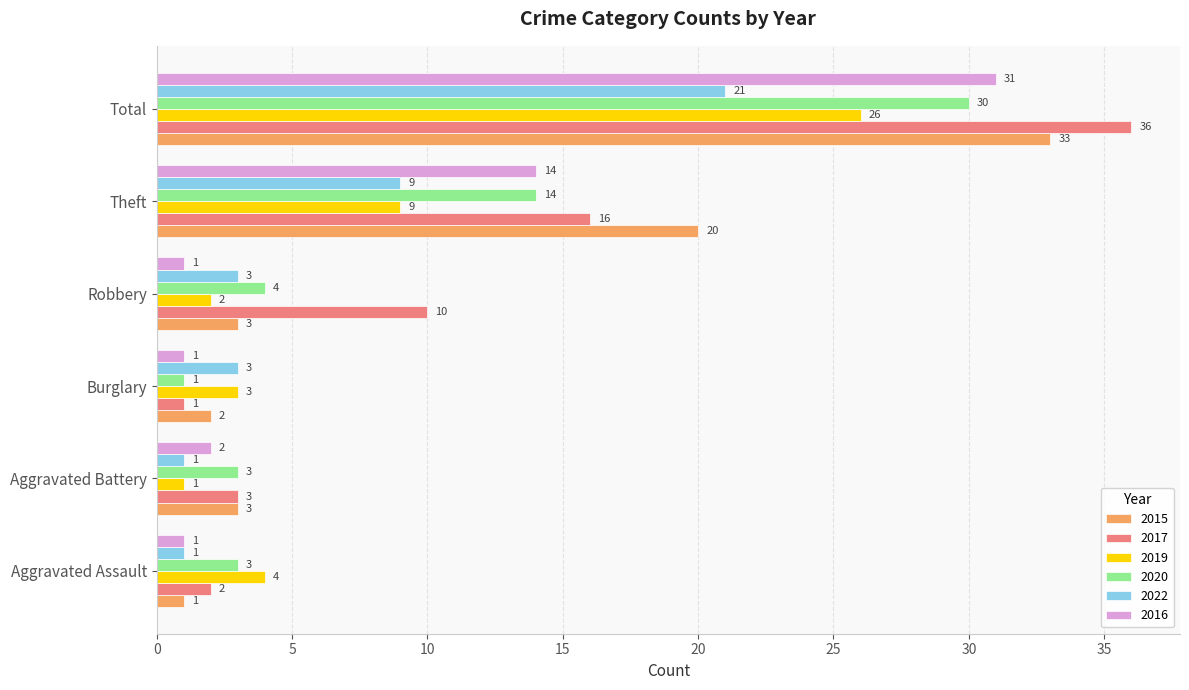

Which series has the largest total across all categories?

2017